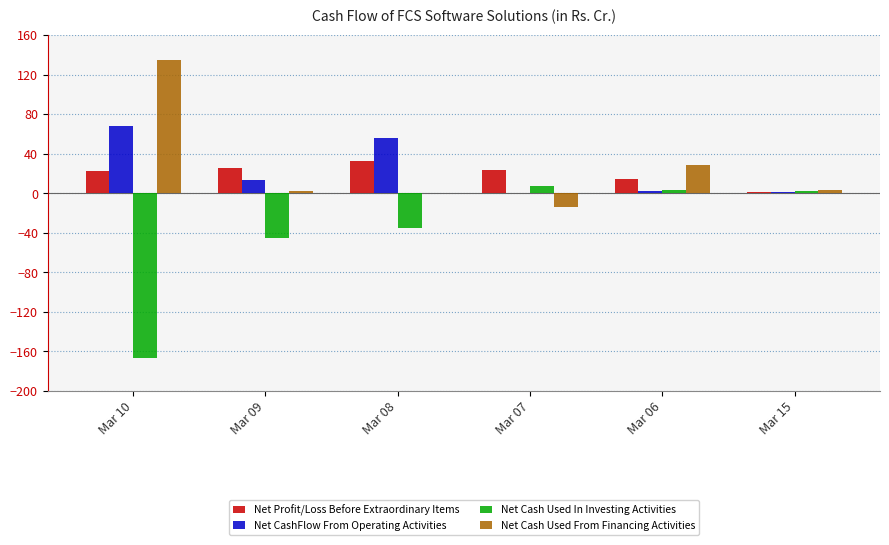

The Net CashFlow From Operating Activities series shows 68.0 at Mar 10. True or false?

True